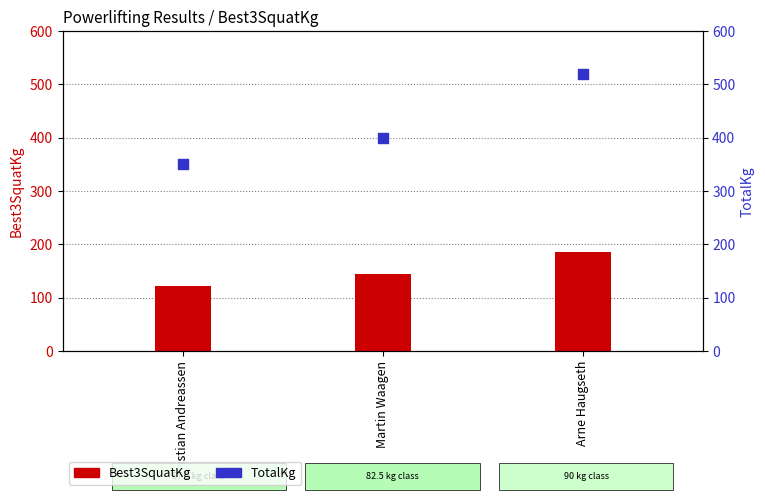

Which series contains the lowest Y value?

Best3SquatKg